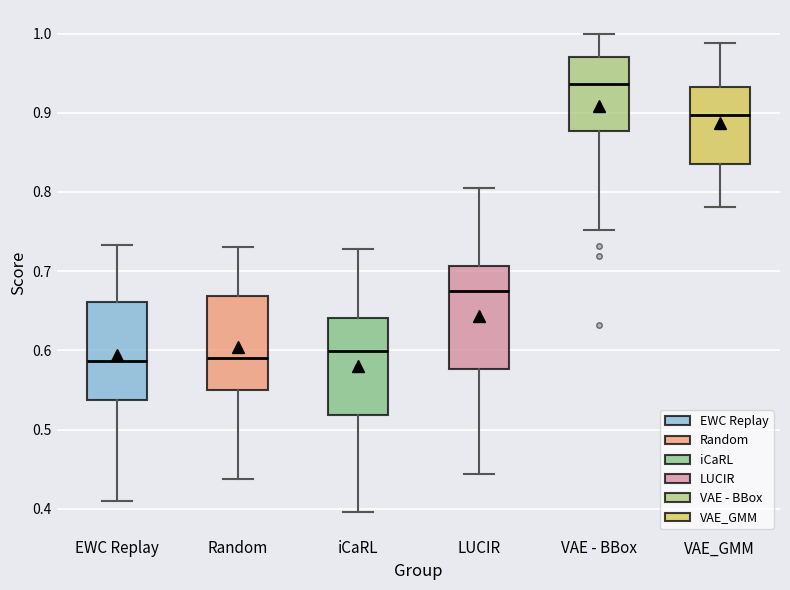

Reading left to right, read every box against the y-axis: the position of its median line, the range the box covers, and the ends of its whiskers. The values are not printed on the chart, so give them approximately, as read against the axis.

EWC Replay: median 0.59, box 0.54 to 0.66, whiskers 0.41 to 0.73
Random: median 0.59, box 0.55 to 0.67, whiskers 0.44 to 0.73
iCaRL: median 0.60, box 0.52 to 0.64, whiskers 0.40 to 0.73
LUCIR: median 0.67, box 0.58 to 0.71, whiskers 0.44 to 0.81
VAE - BBox: median 0.94, box 0.88 to 0.97, whiskers 0.75 to 1.00
VAE_GMM: median 0.90, box 0.84 to 0.93, whiskers 0.78 to 0.99